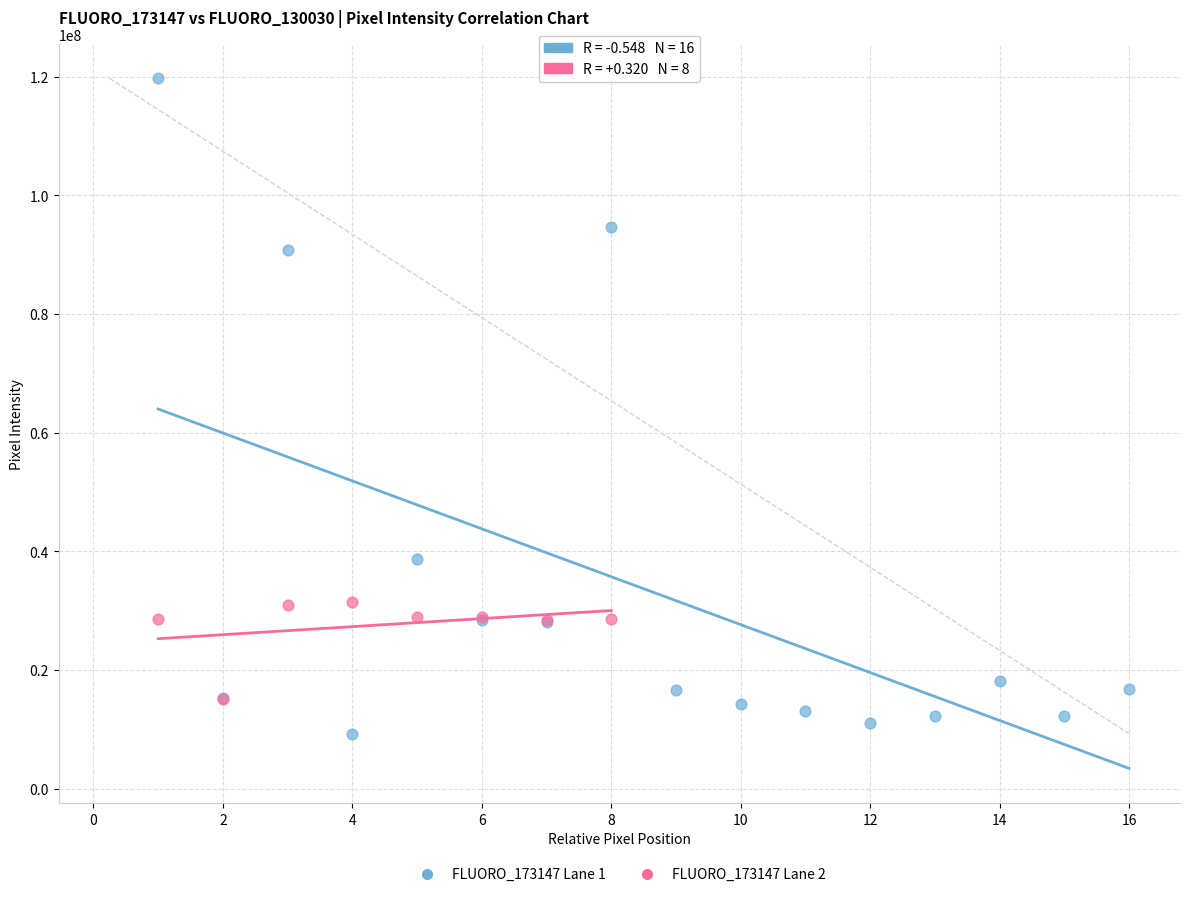

Which series reaches the maximum Y coordinate?

FLUORO_173147 Lane 1